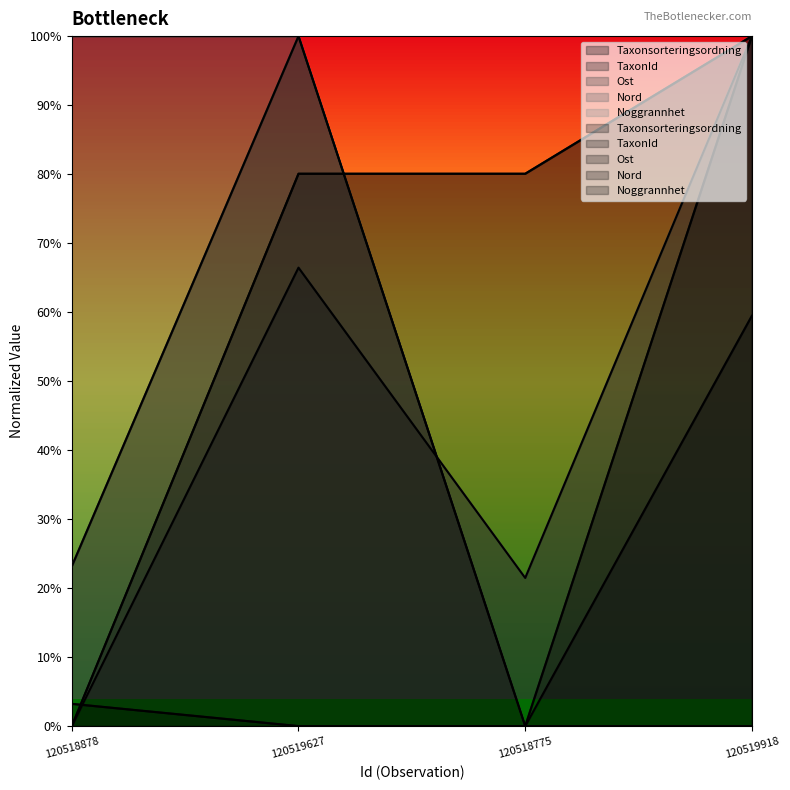

True or false: Ost has a value of 0.0 at 120518775.

True